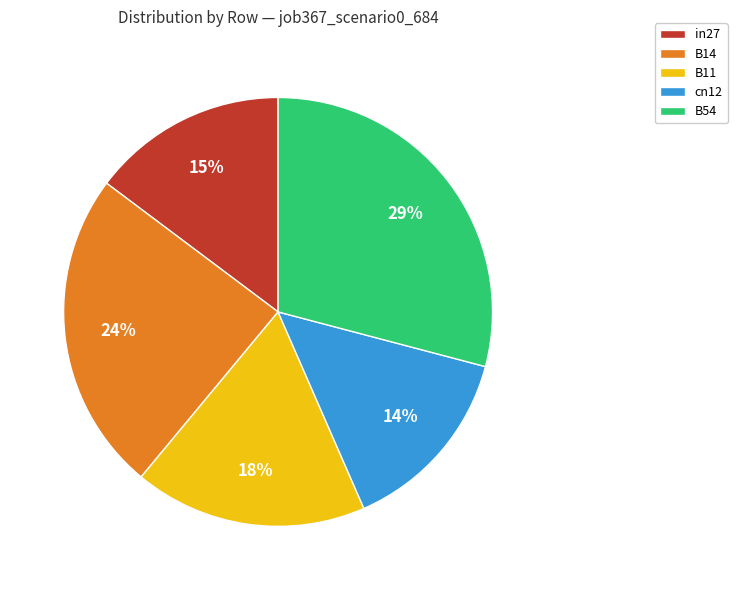

To the nearest percent, what portion does B54 represent?

29%